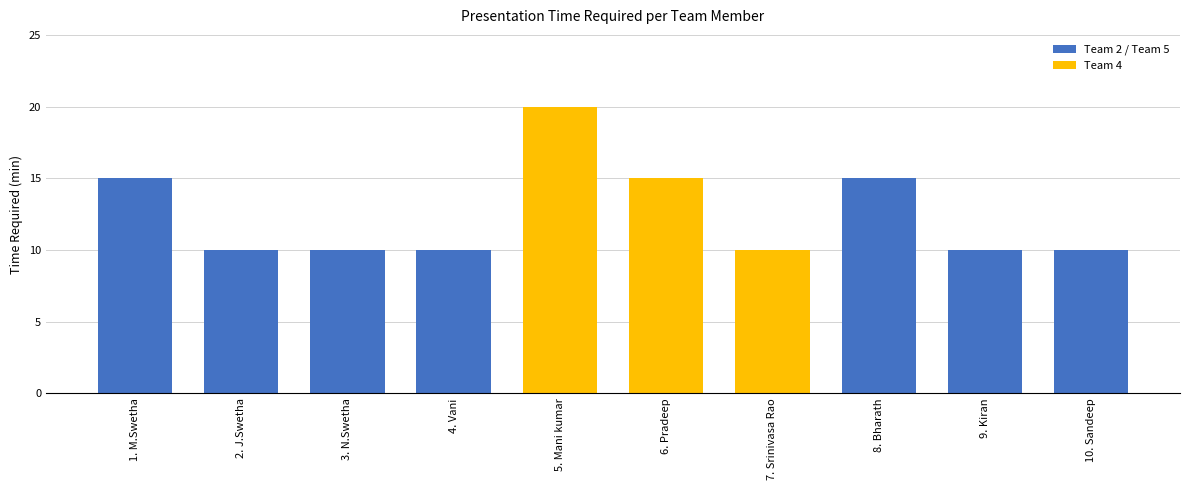

Are the bars grouped side by side (vs. stacked)?

No